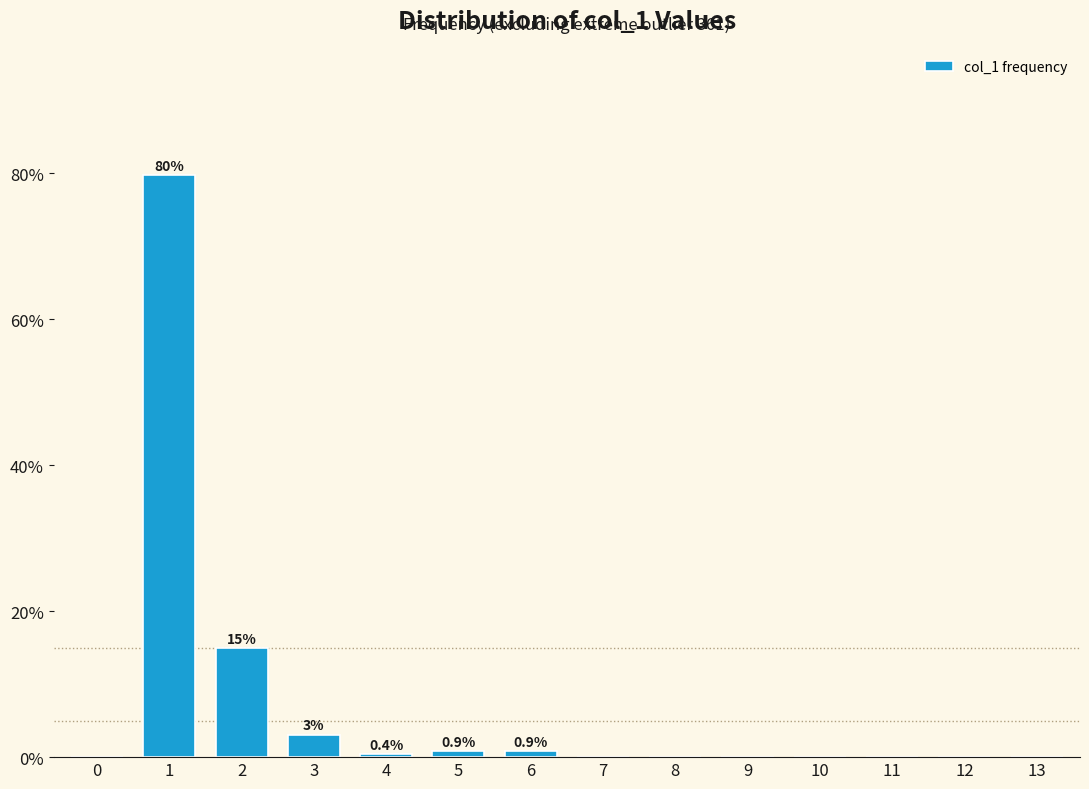

Reading left to right, list all the values displayed in this chart.

0=0.0	1=79.7	2=15.0	3=3.1	4=0.4	5=0.9	6=0.9	7=0.0	8=0.0	9=0.0	10=0.0	11=0.0	12=0.0	13=0.0